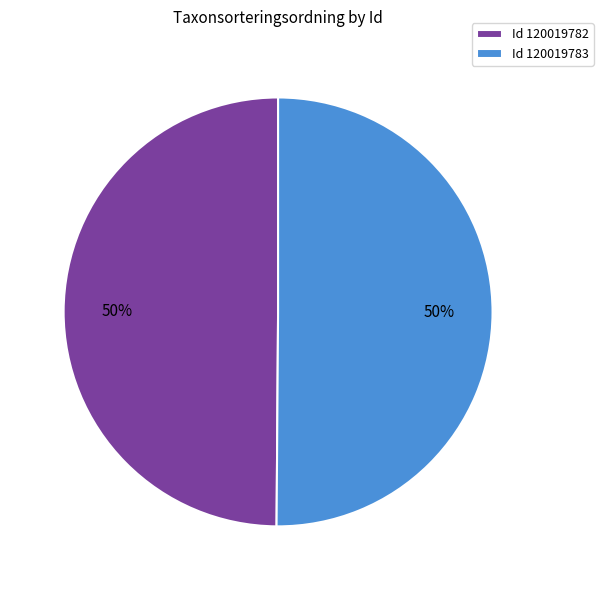

What is the ratio of the value at Id 120019783 to the value at Id 120019782?

1.0